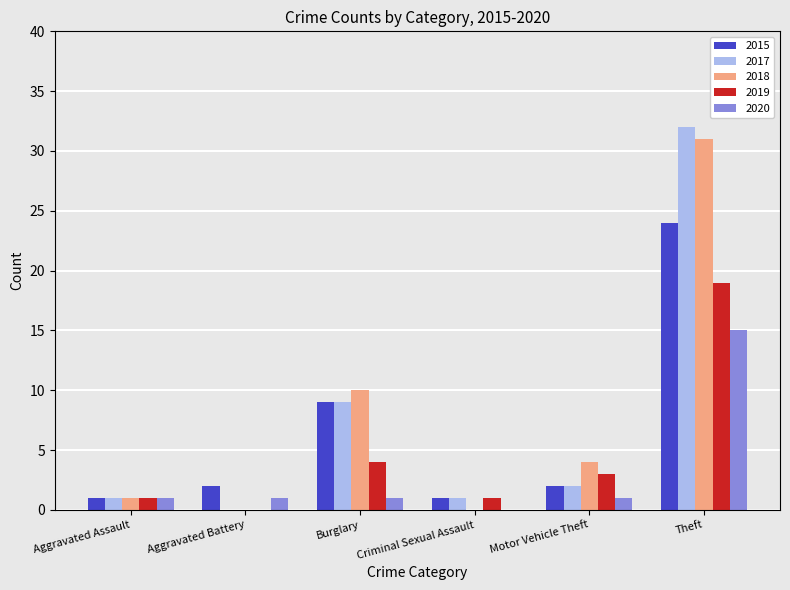

The value of 2015 at Theft is 24. True or false?

True